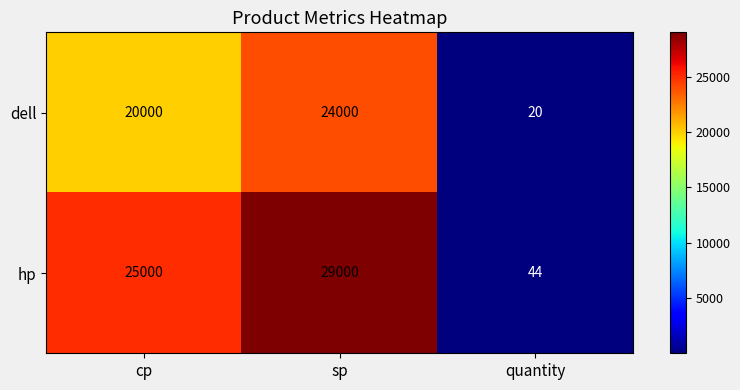

What is the difference between the maximum and minimum values in the dell series?

23980